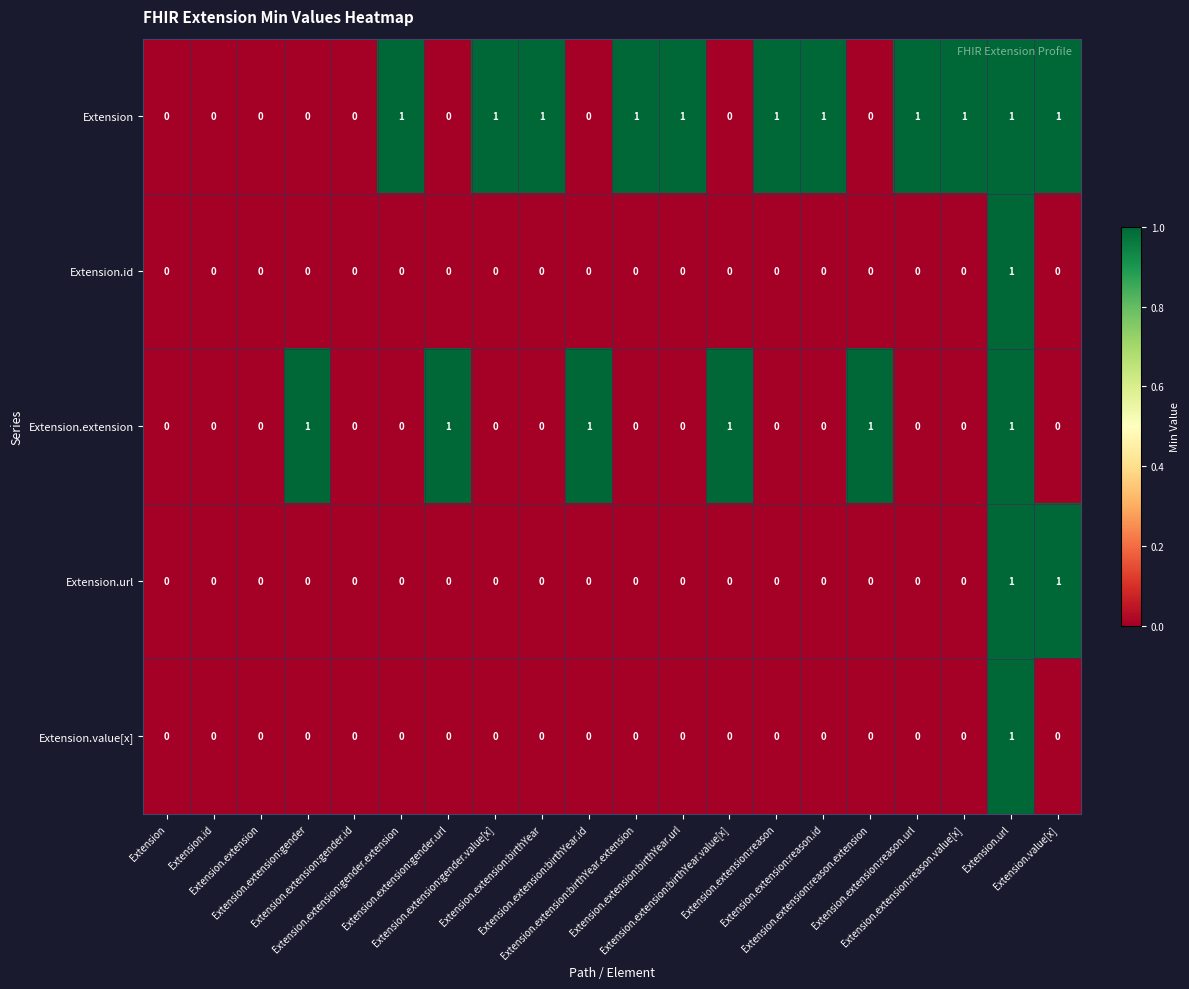

How many data points does each series have?

20